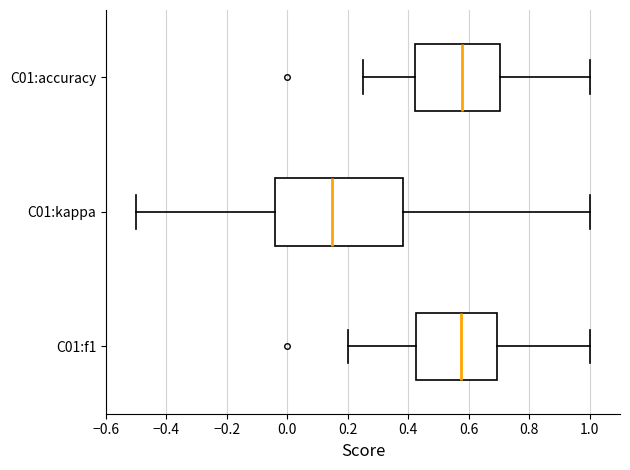

Which box is the widest, from its left edge to its right edge?

C01:kappa